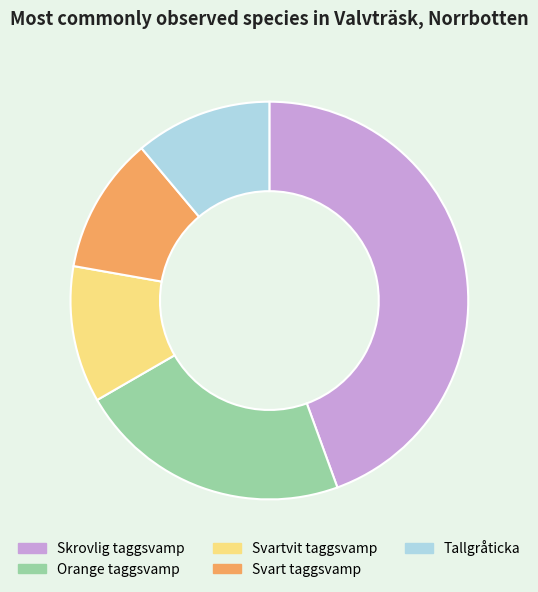

Which slice is the largest?

Skrovlig taggsvamp